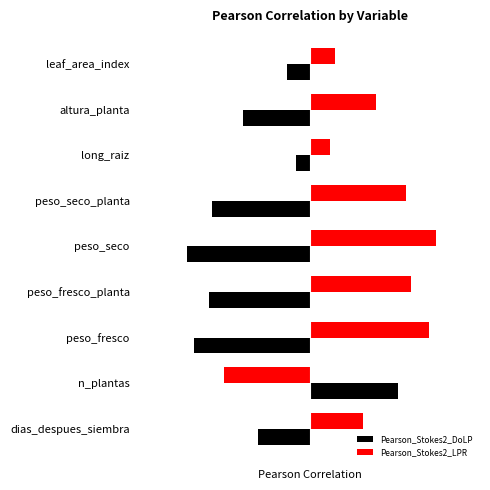

What are all the series names shown in the legend?

Pearson_Stokes2_DoLP, Pearson_Stokes2_LPR